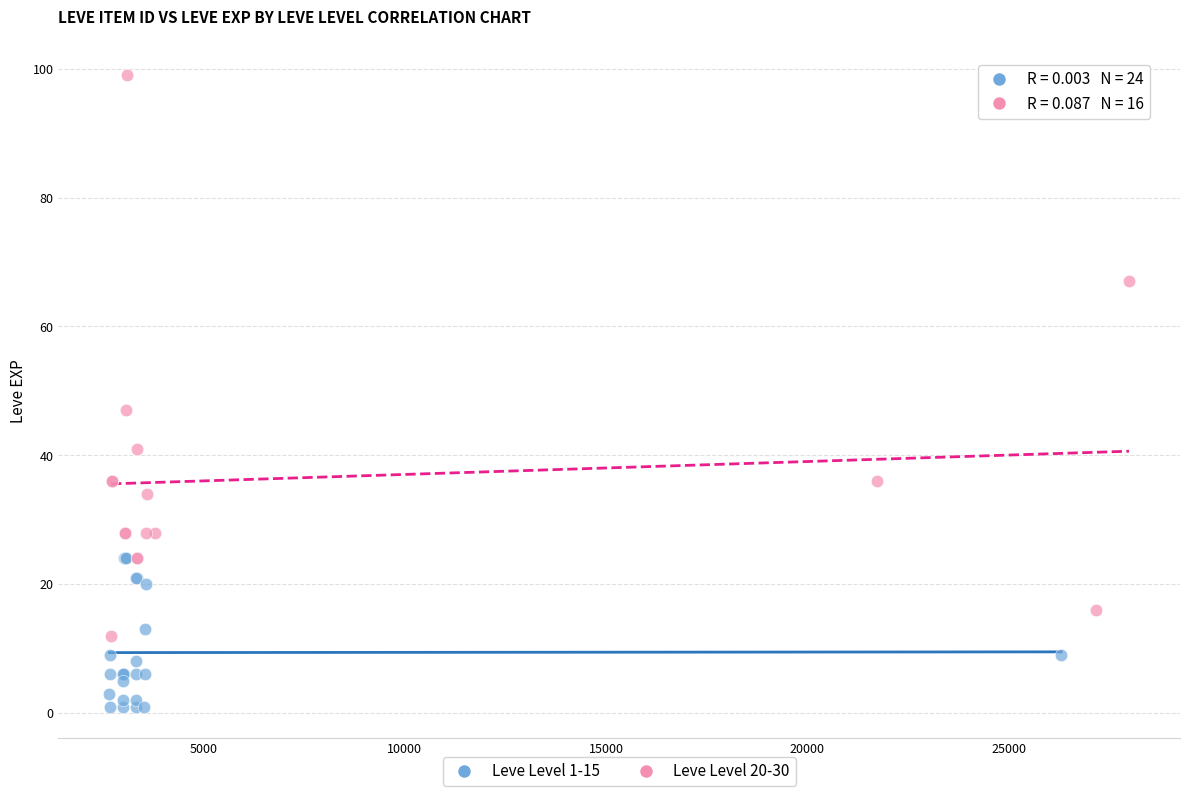

Which series has the widest spread of Y values?

Leve Level 20-30